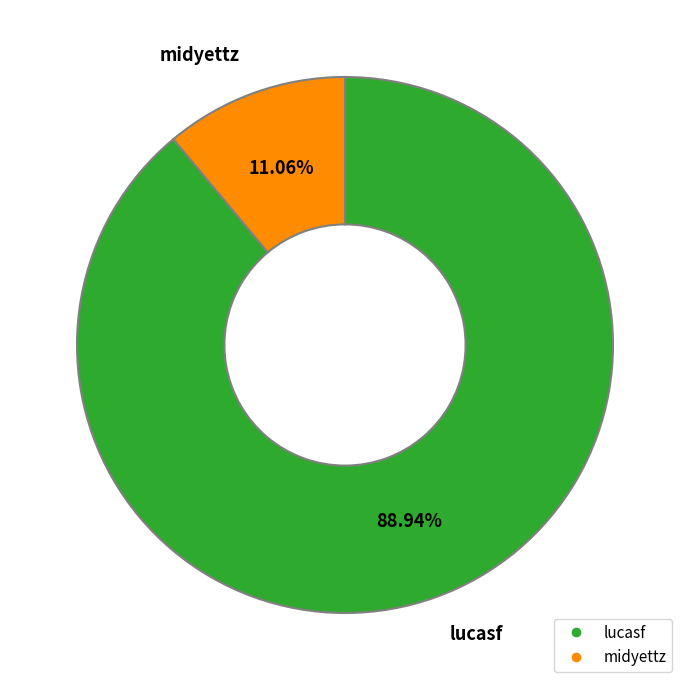

Rank the categories by value from lowest to highest.

midyettz, lucasf